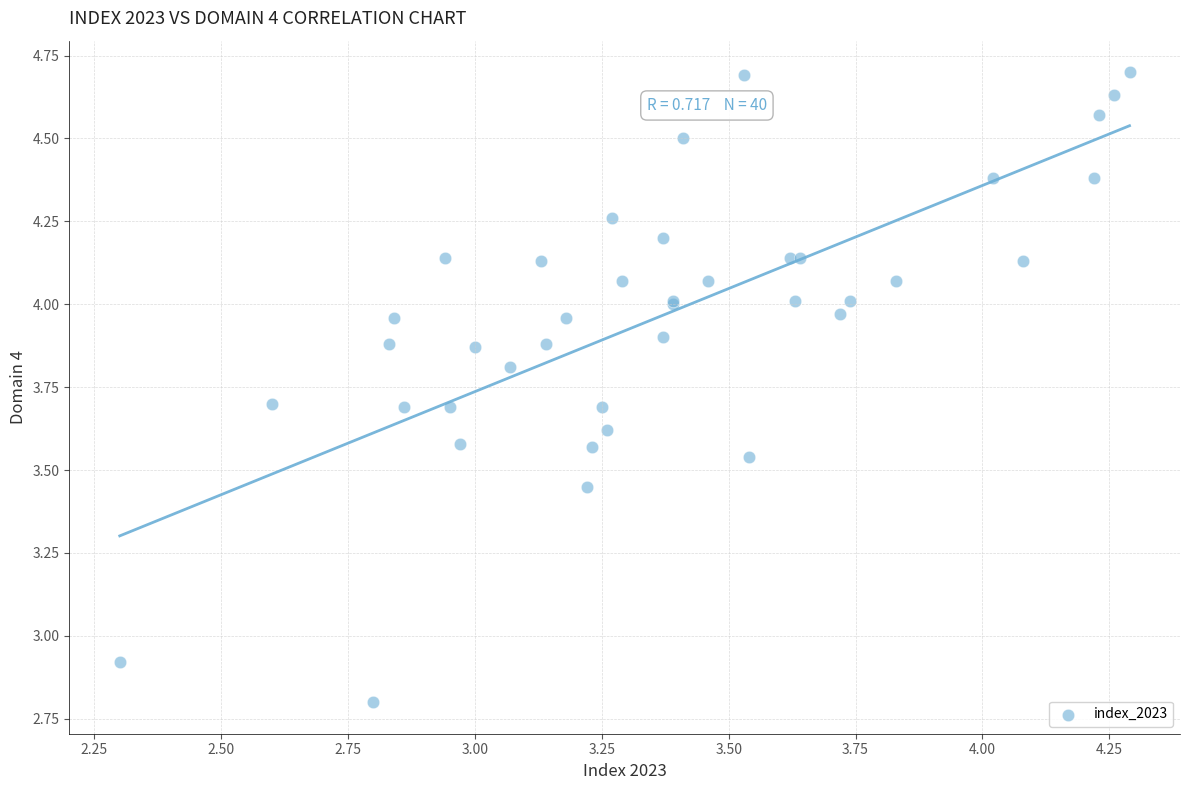

What Y value in the scatter plot is closest to 3?

2.9